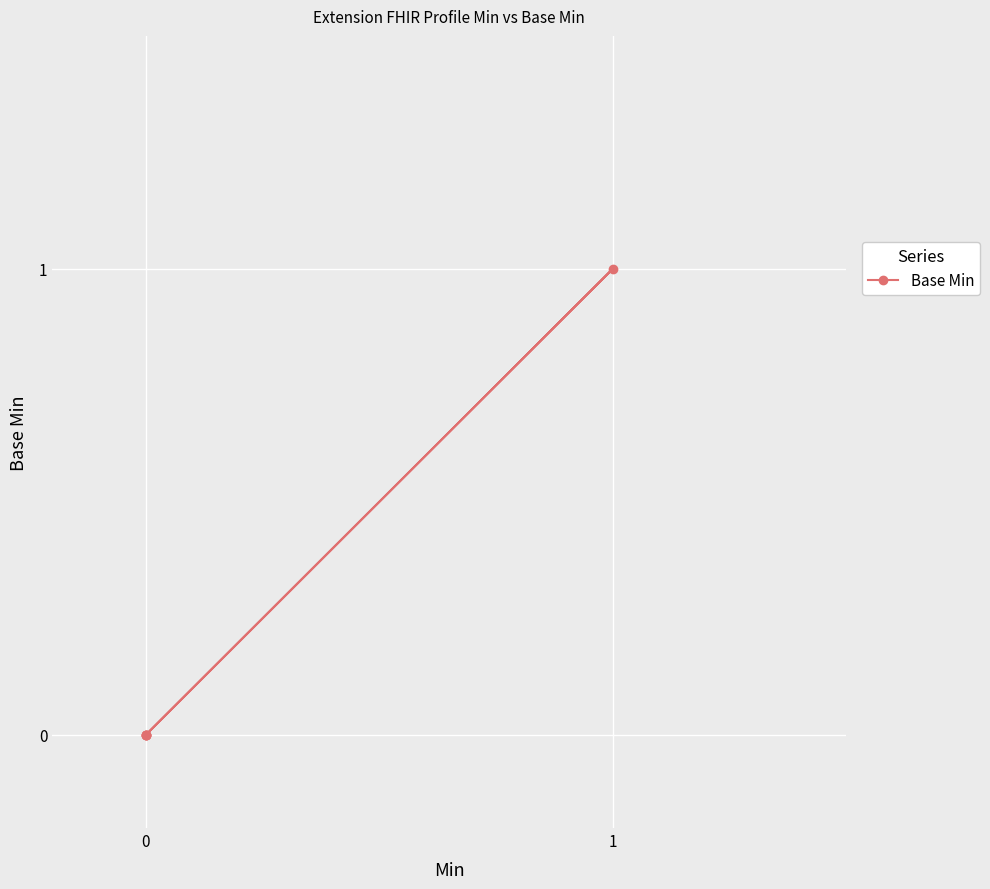

The chart shows a value of -1 at 0. True or false?

False